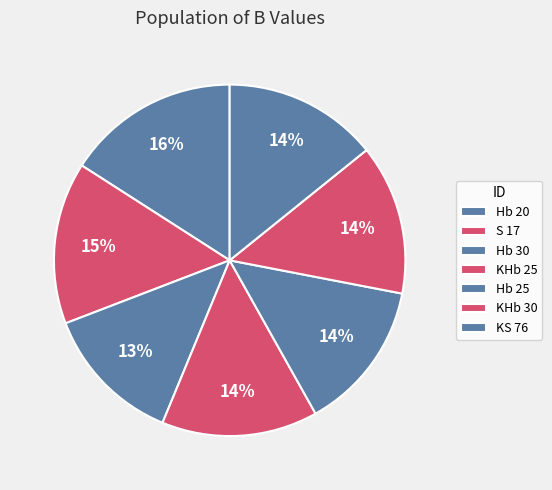

Combined, what portion of the pie is S 17 and Hb 20?

30.8%